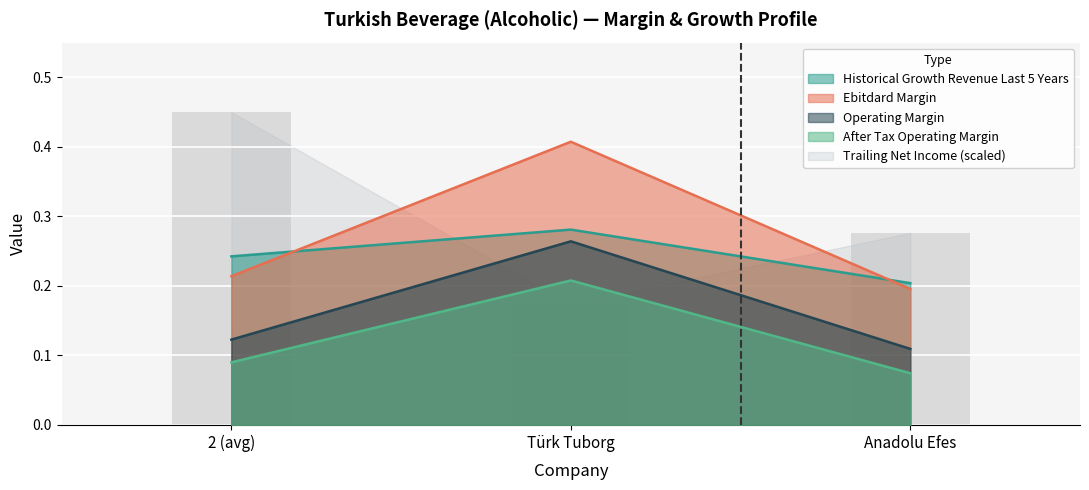

What is the minimum value for operating_margin?

0.1